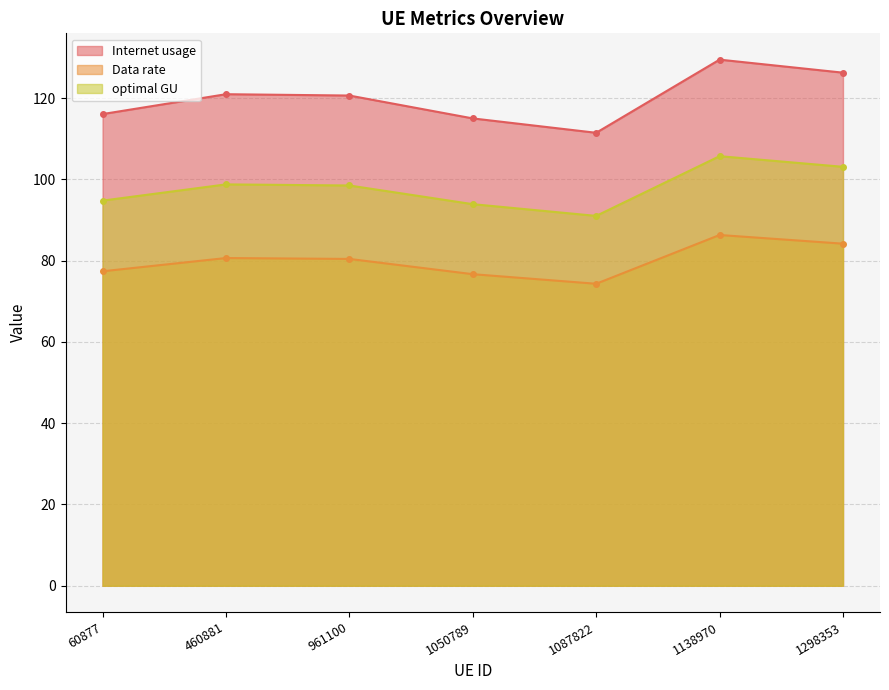

True or false: Internet usage has more than 1 points higher than both neighbors.

True